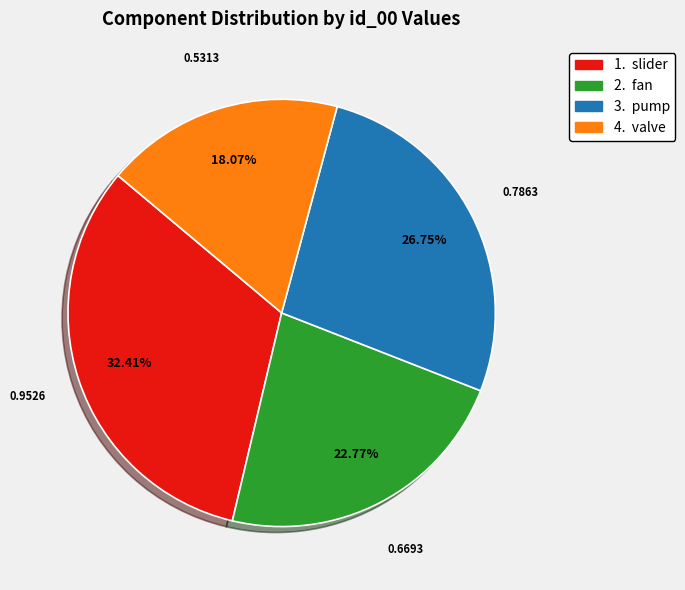

Does any single category account for the majority?

No